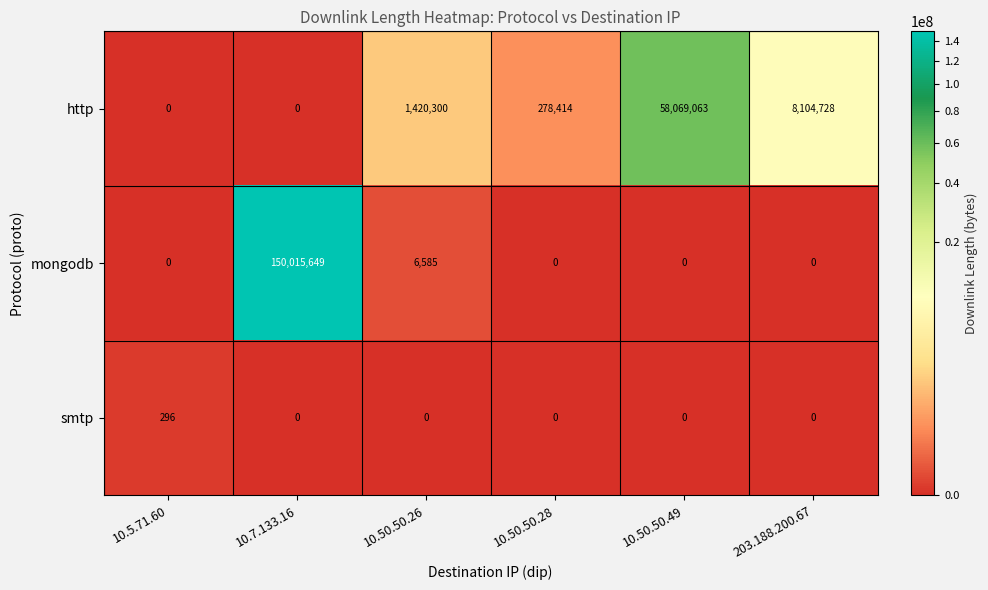

Is it true that mongodb equals 72284138 at 10.50.50.49?

False